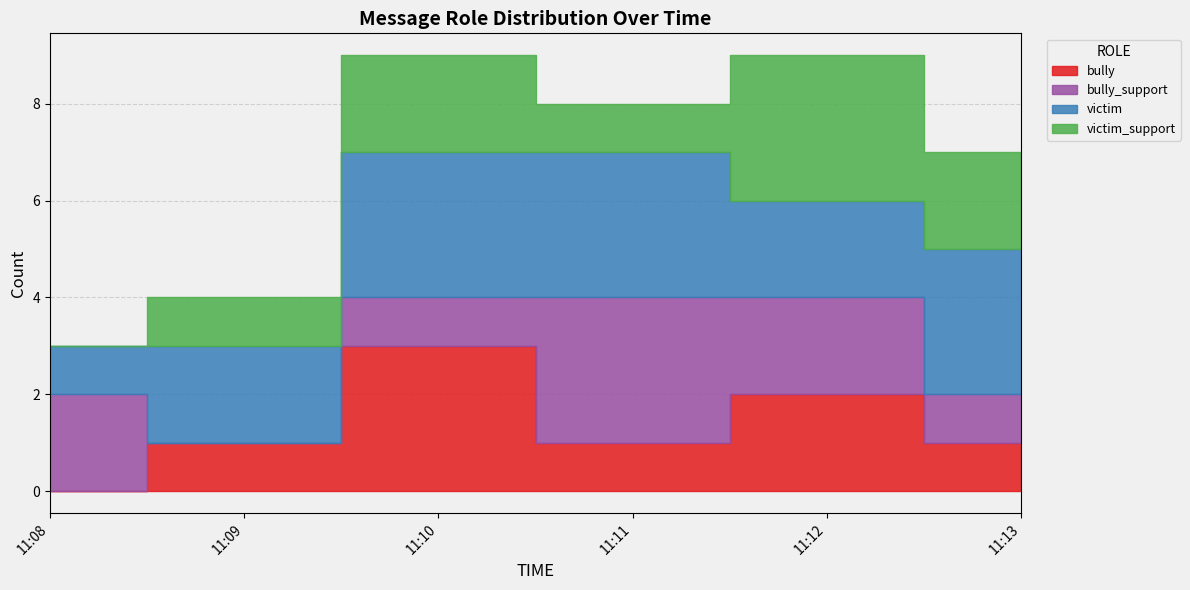

Which category has the lowest value across all series?

11:08